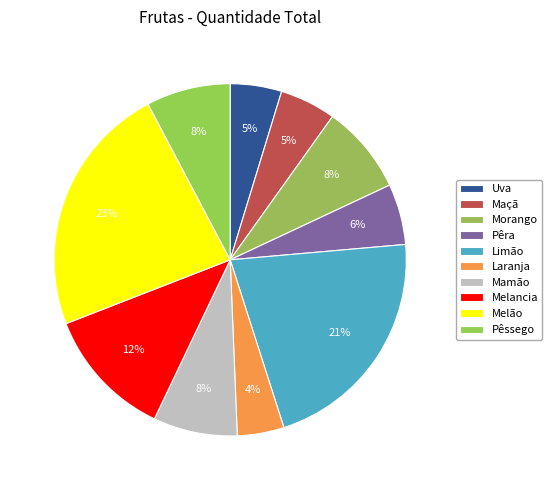

Does Maçã represent more than half of the total?

No